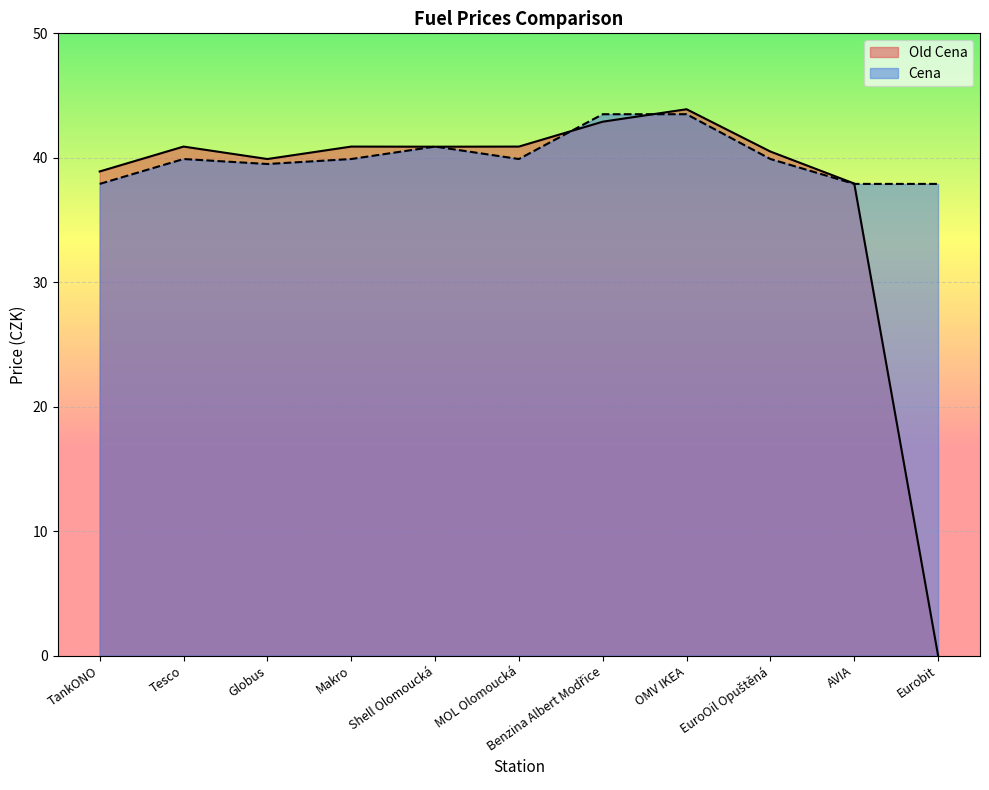

What is the difference between the Cena values at Tesco and Eurobit?

2.0